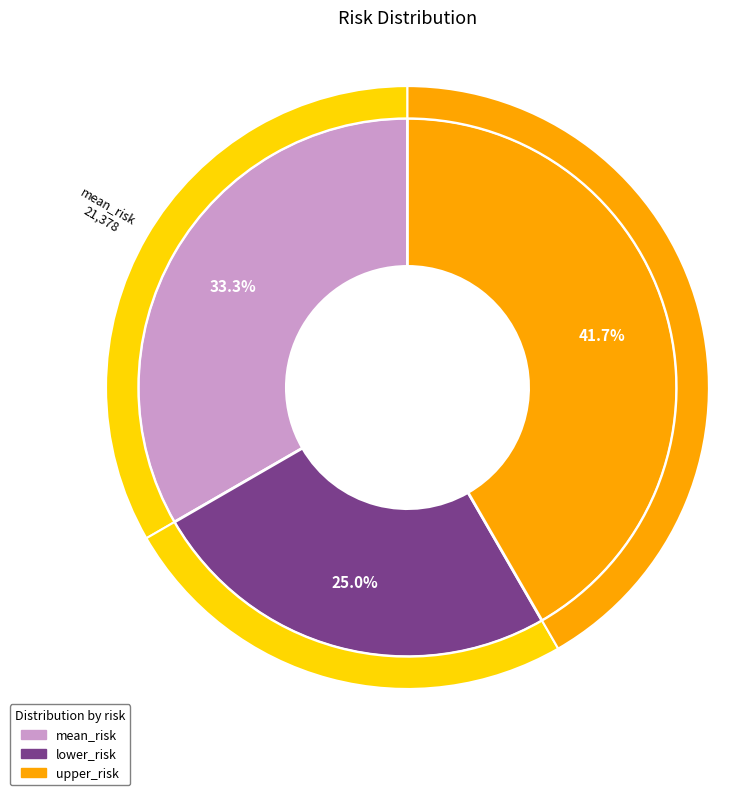

How many slices are in this pie chart?

3